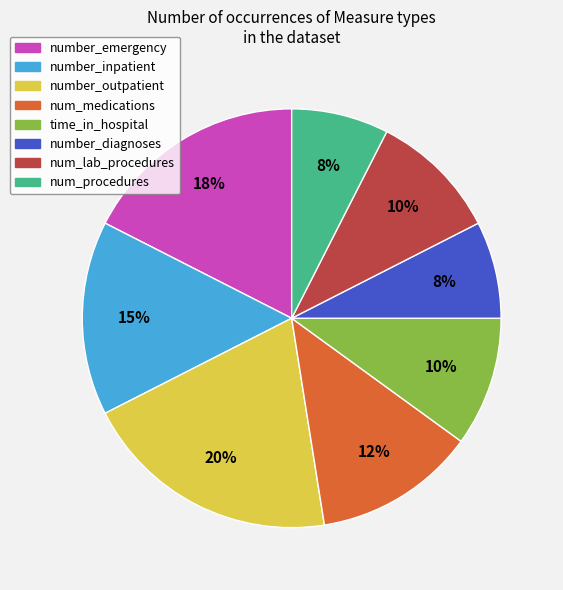

Is there any slice that represents more than half of the pie?

No